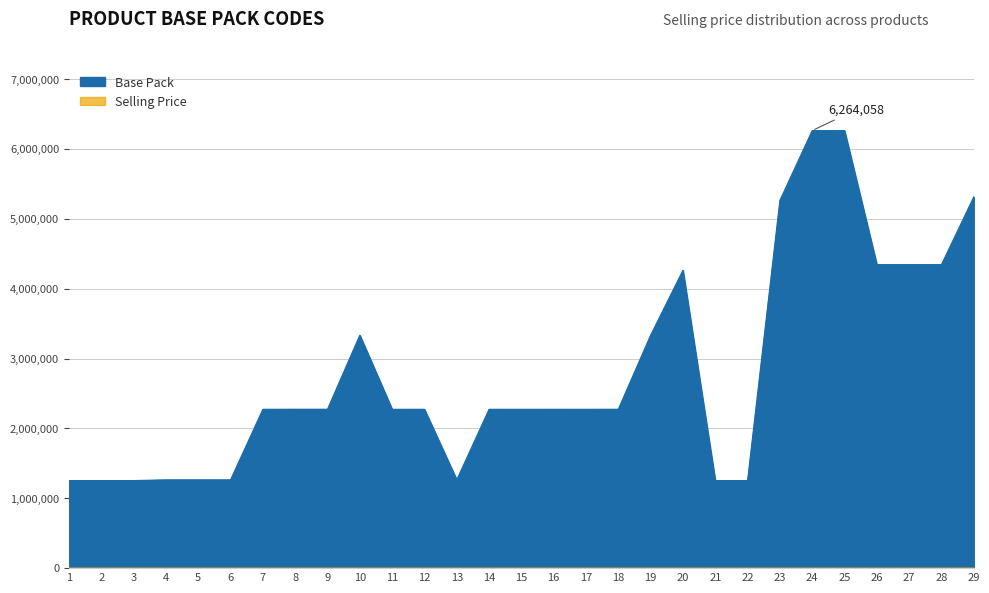

How many data points does each series have?

29